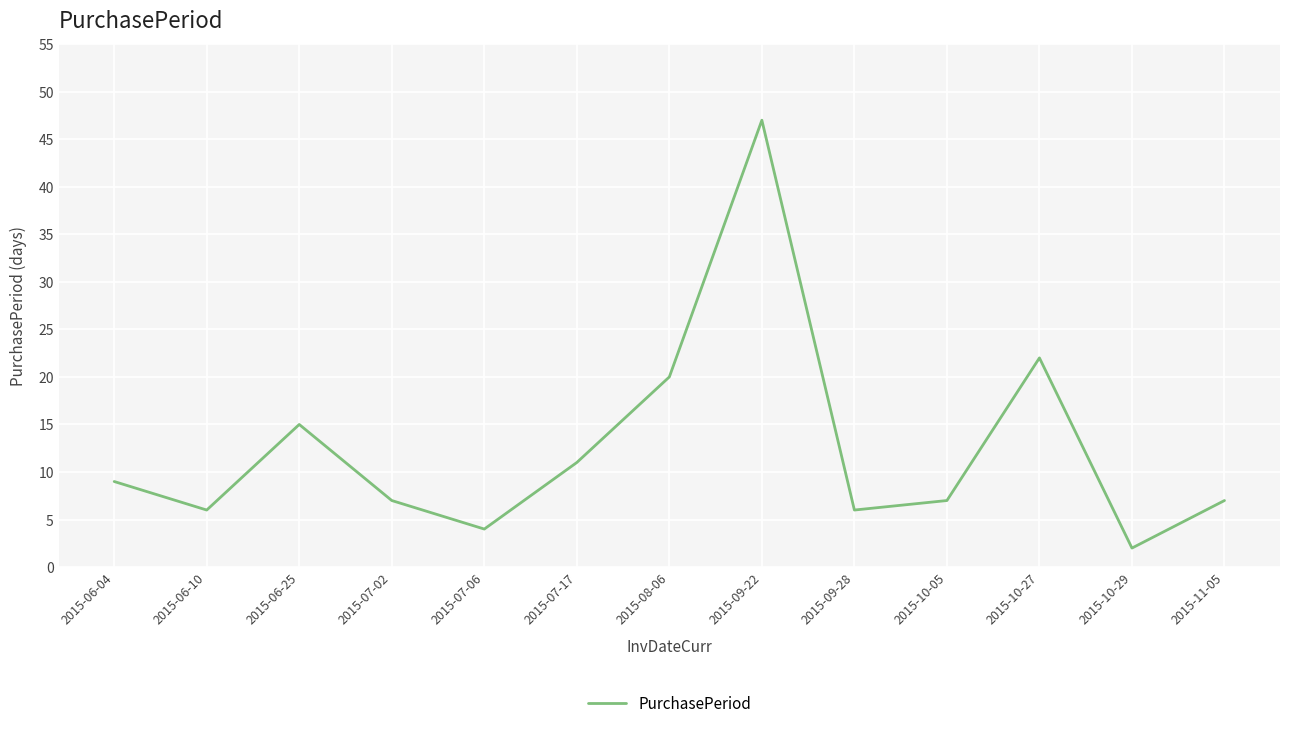

True or false: the data shows 10 at 2015-07-02.

False